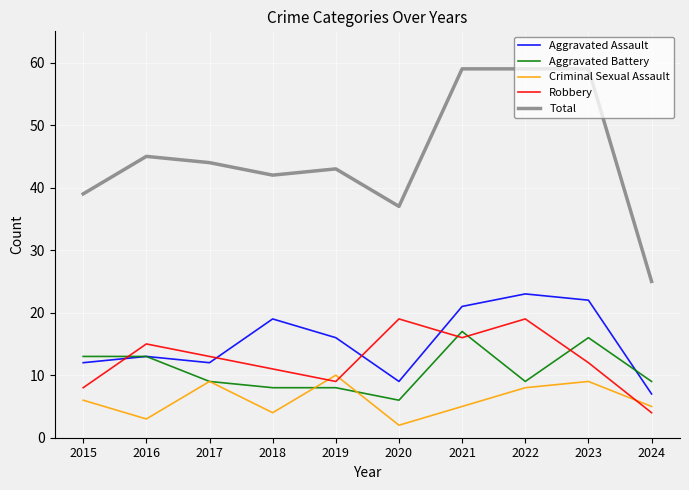

What are all the series names shown in the legend?

Aggravated Assault, Aggravated Battery, Criminal Sexual Assault, Robbery, Total